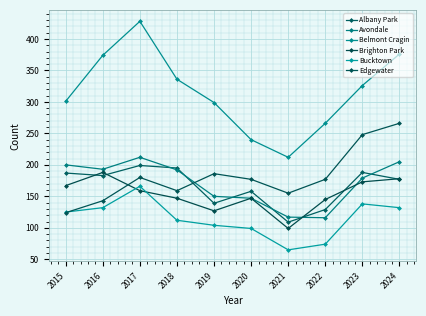

How many data points in Albany Park are less than 183?

5